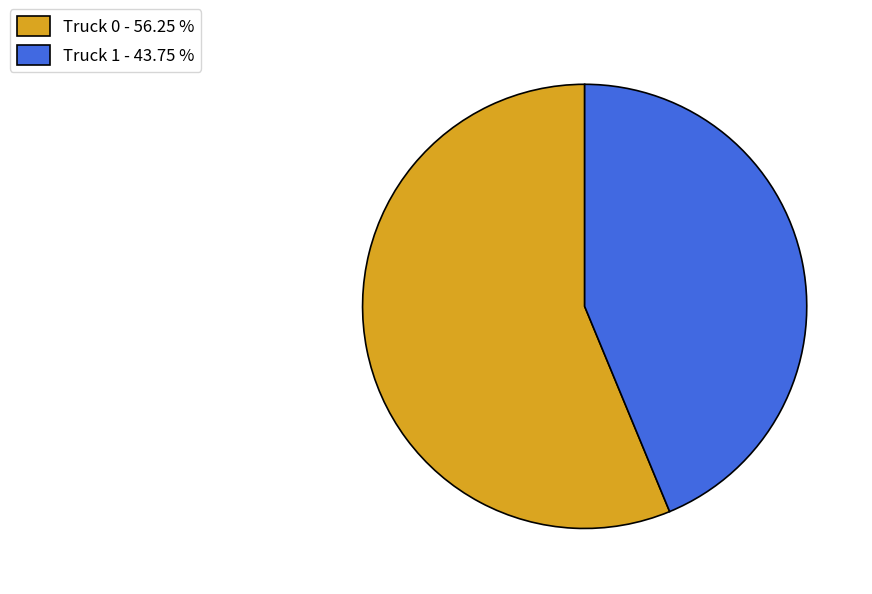

How many segments does this pie chart have?

2